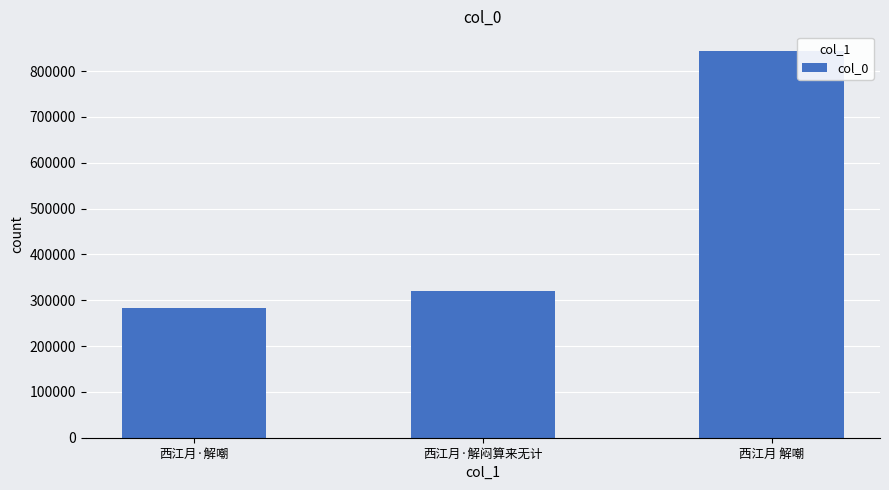

True or false: the data shows 319411 at 西江月·解闷算来无计.

True